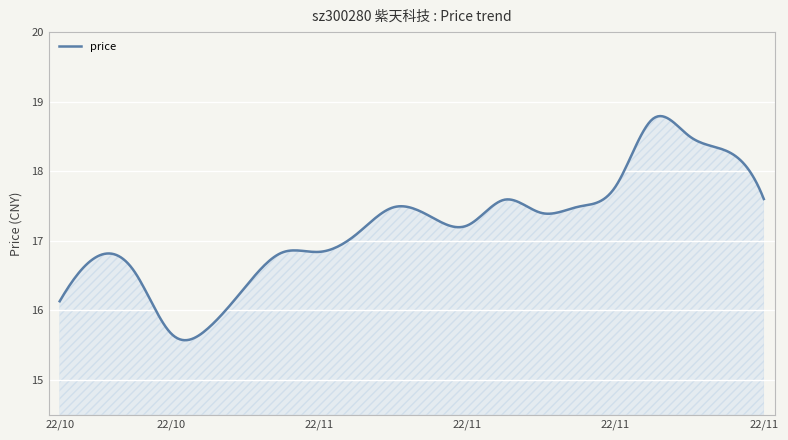

What is the minimum value shown in the chart?

15.6